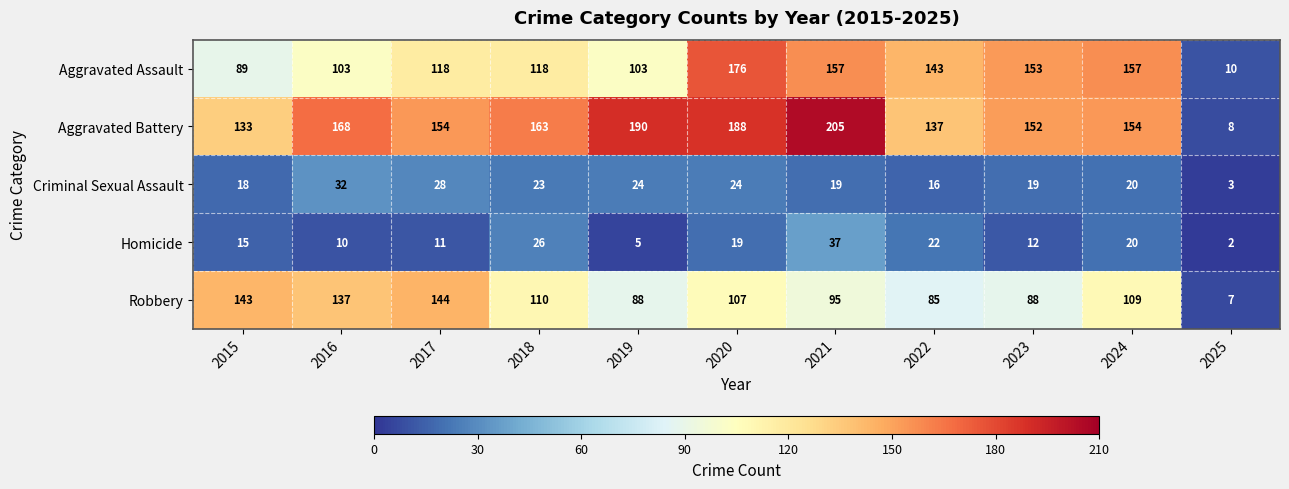

List the series in order of their peak value, lowest first.

Criminal Sexual Assault, Homicide, Robbery, Aggravated Assault, Aggravated Battery